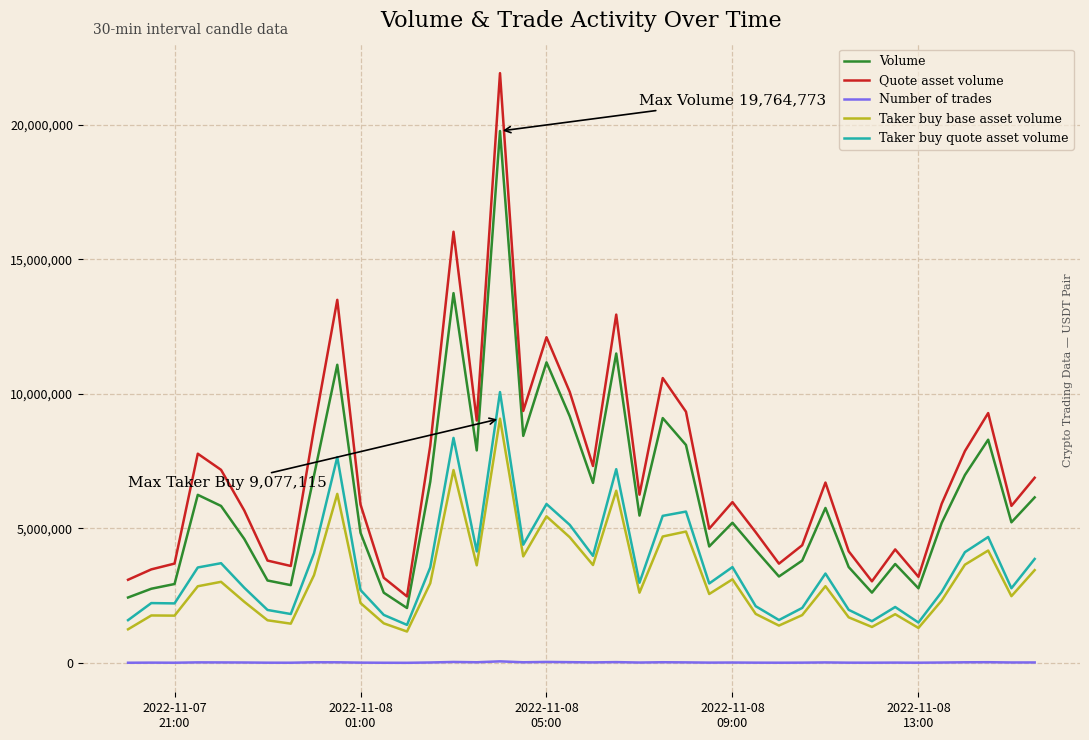

How many lines are shown in the chart?

5